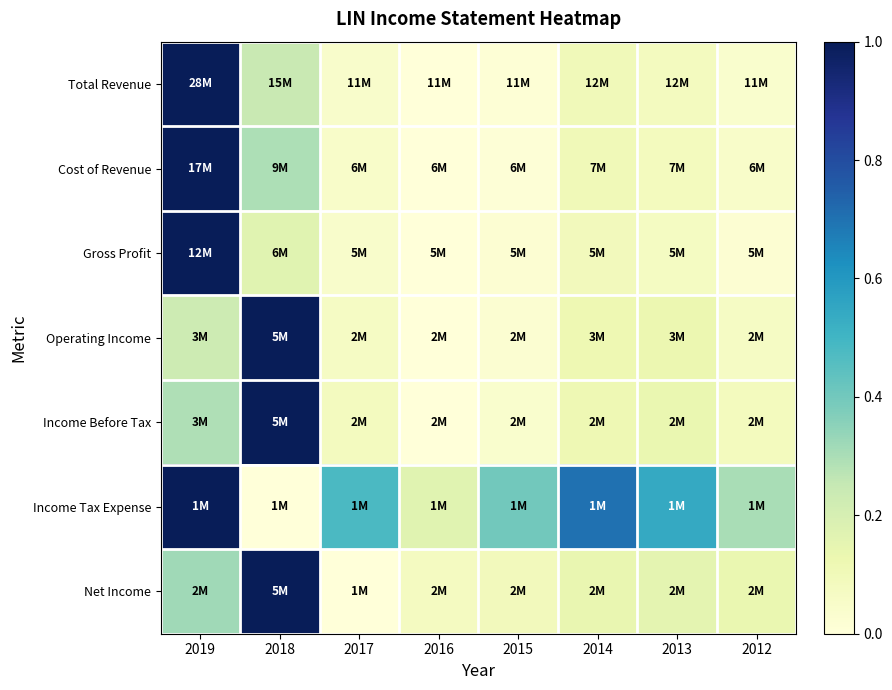

At which category does the chart reach its minimum across all series?

2016